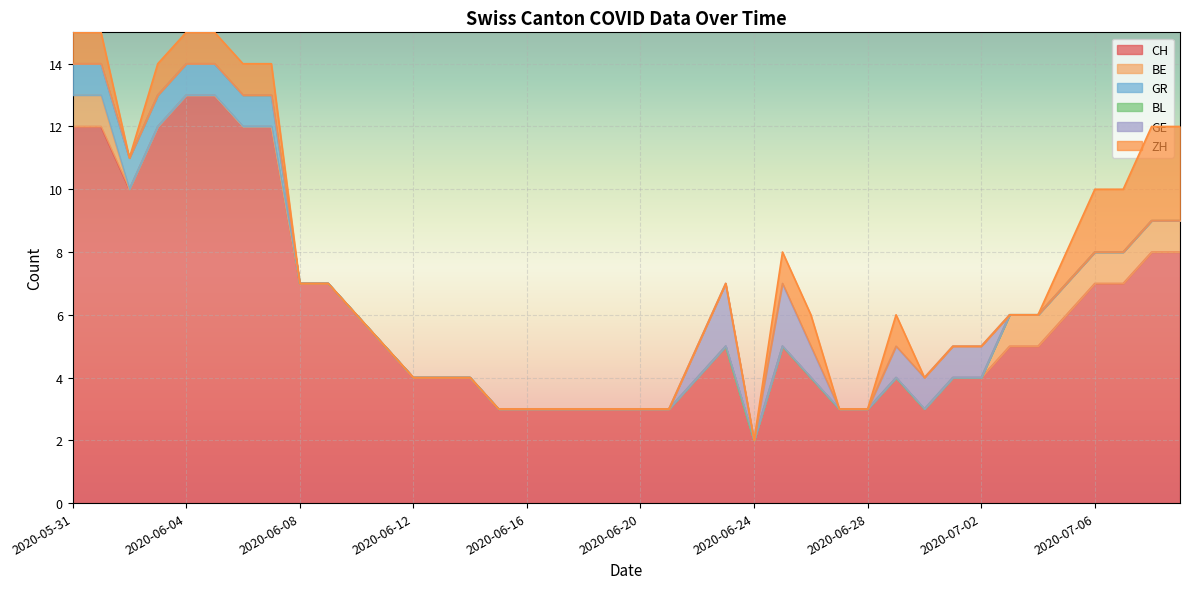

At 2020-07-08, list the series in order from smallest to largest.

GR, BL, GE, BE, ZH, CH